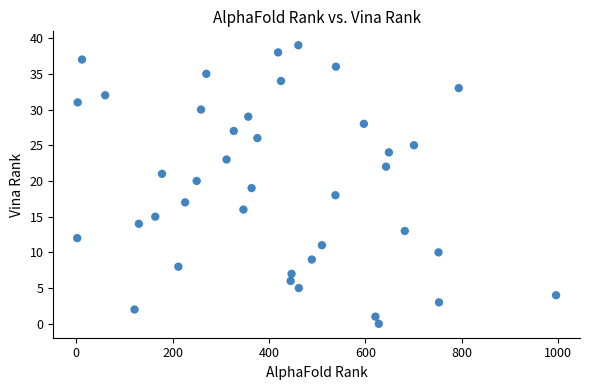

What is the range of X values (max minus min)?

994